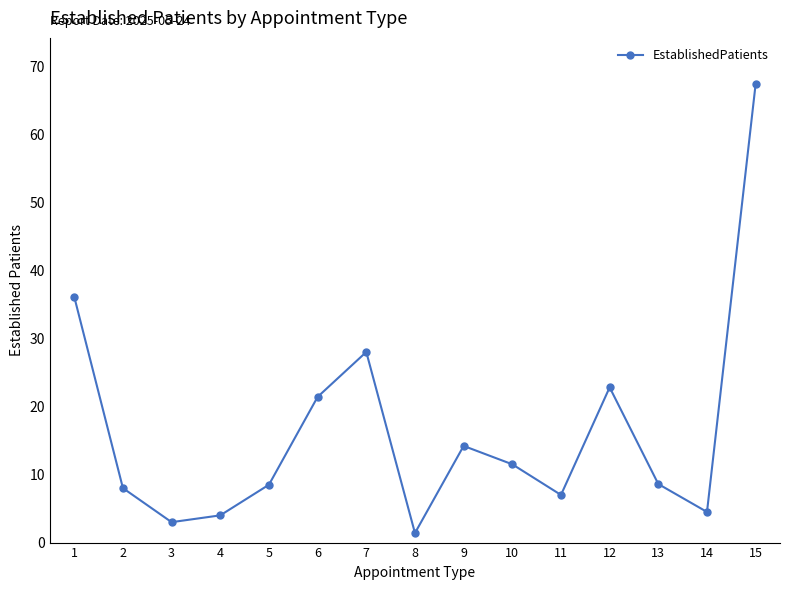

Which category has the lowest value across all series?

8